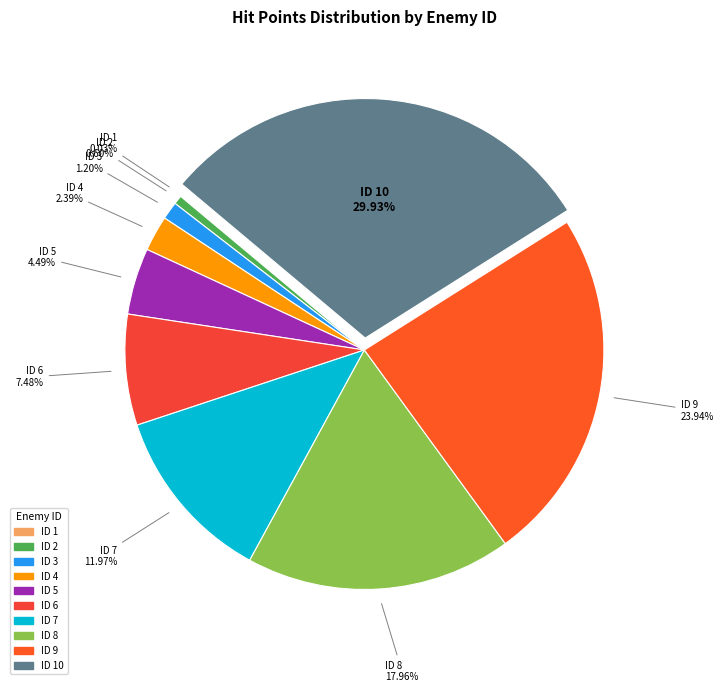

To the nearest percent, what is the average slice percentage?

10%